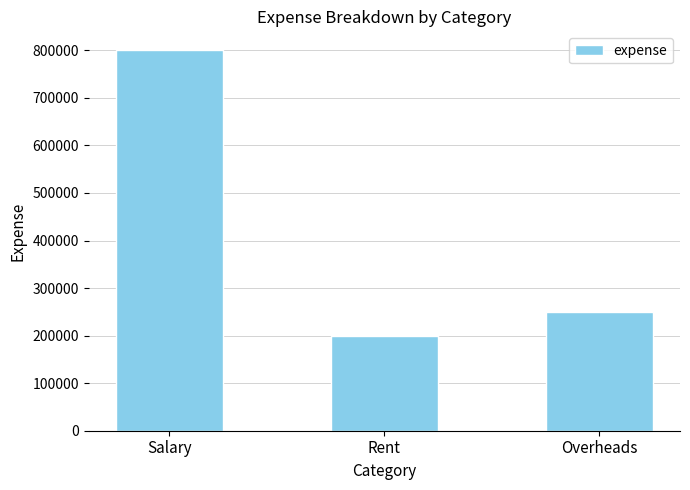

Rank the categories by value from highest to lowest.

Salary, Overheads, Rent